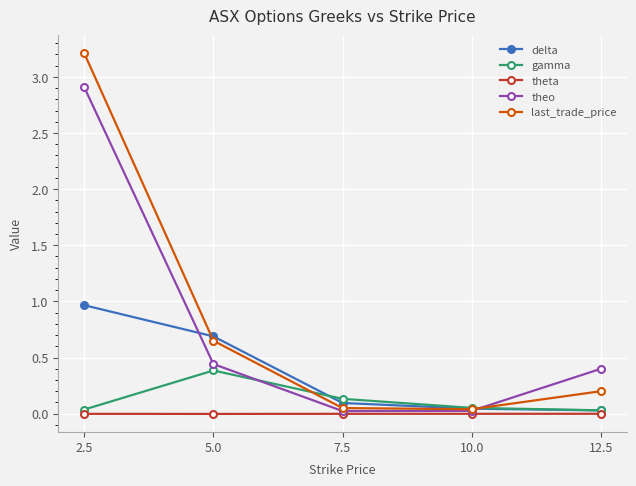

The value of gamma at 5.0 is 0.4. True or false?

True